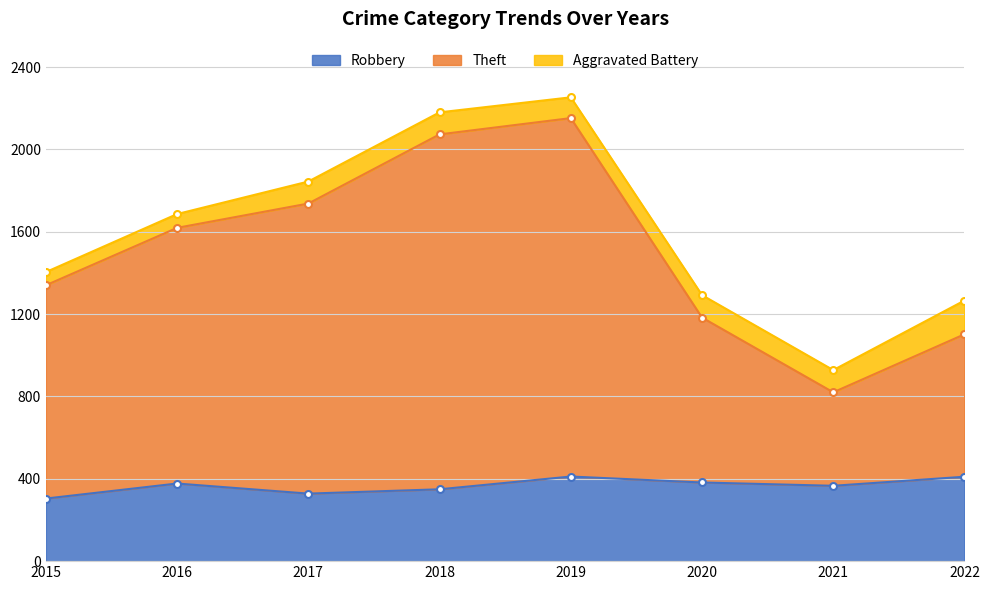

At how many categories does at least one series exceed 527?

8